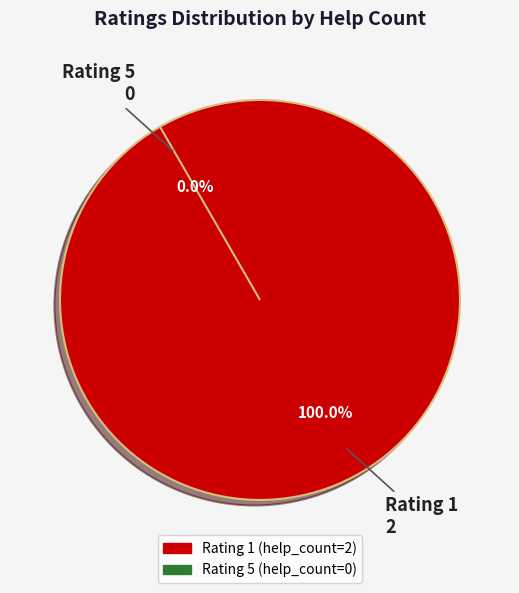

Count the number of slices in the pie.

2